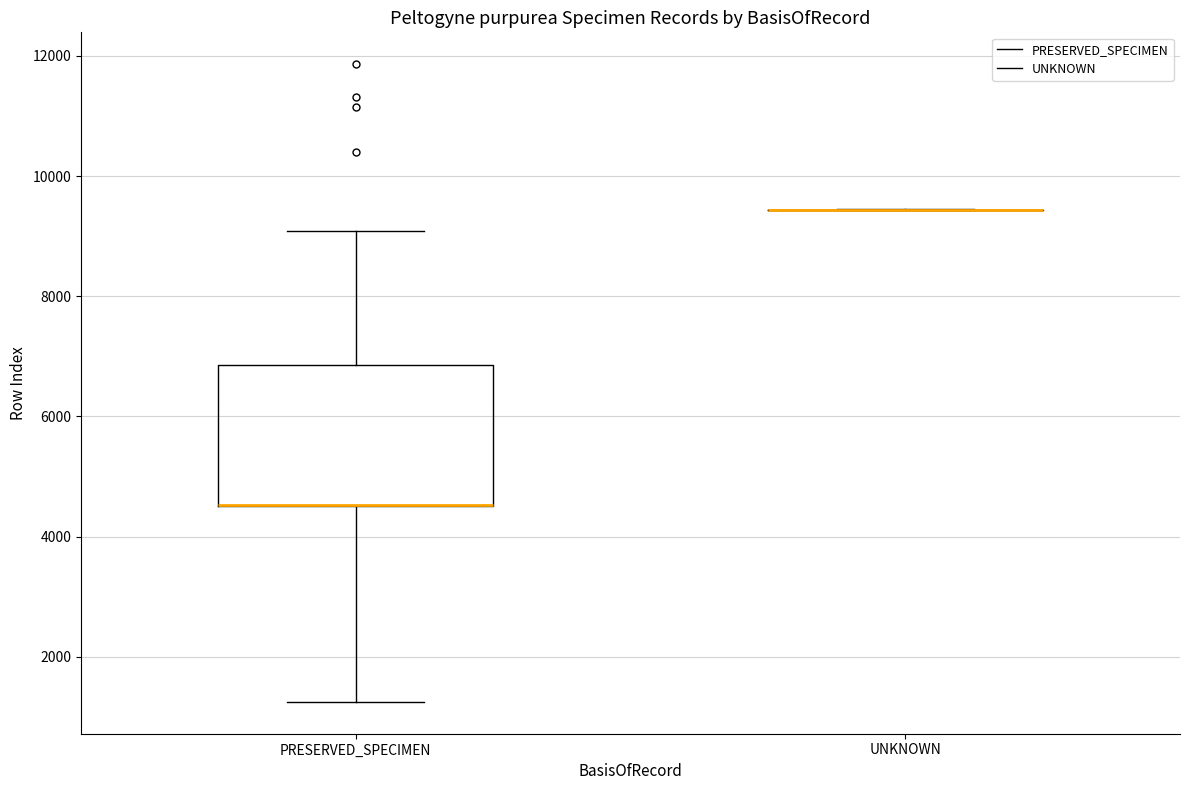

Reading left to right, transcribe this box plot: for each box, give where its median line is, the range the box spans, and where its two whiskers end, as read against the y-axis. The values are not printed on the chart, so give them approximately, as read against the axis.

PRESERVED_SPECIMEN: median 4600 (drawn on the box's lower edge), box 4600 to 6800, whiskers 1200 to 9000
UNKNOWN: box collapsed to a line at 9400, whiskers 9400 to 9400